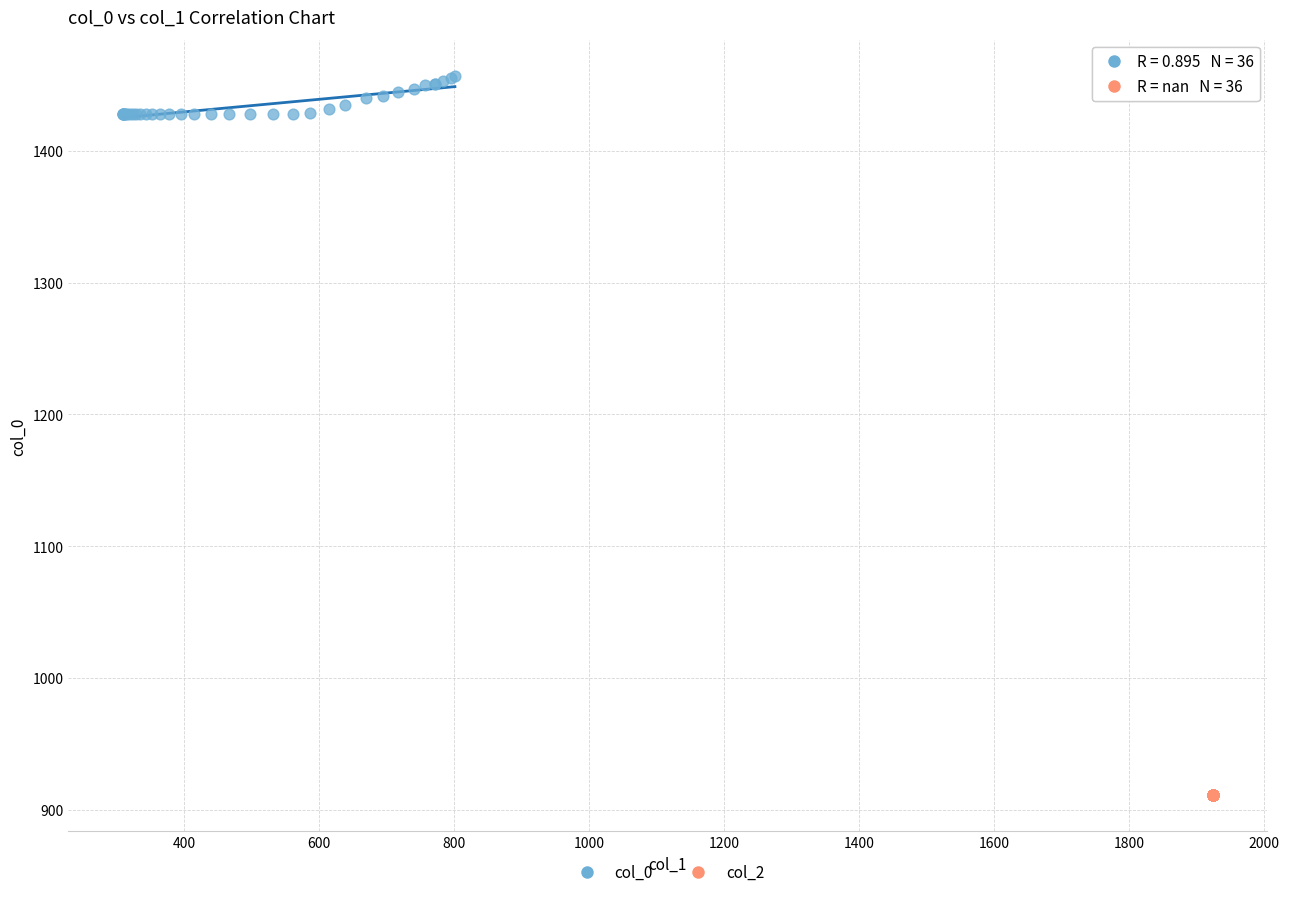

Which series contains the highest Y value?

col_0